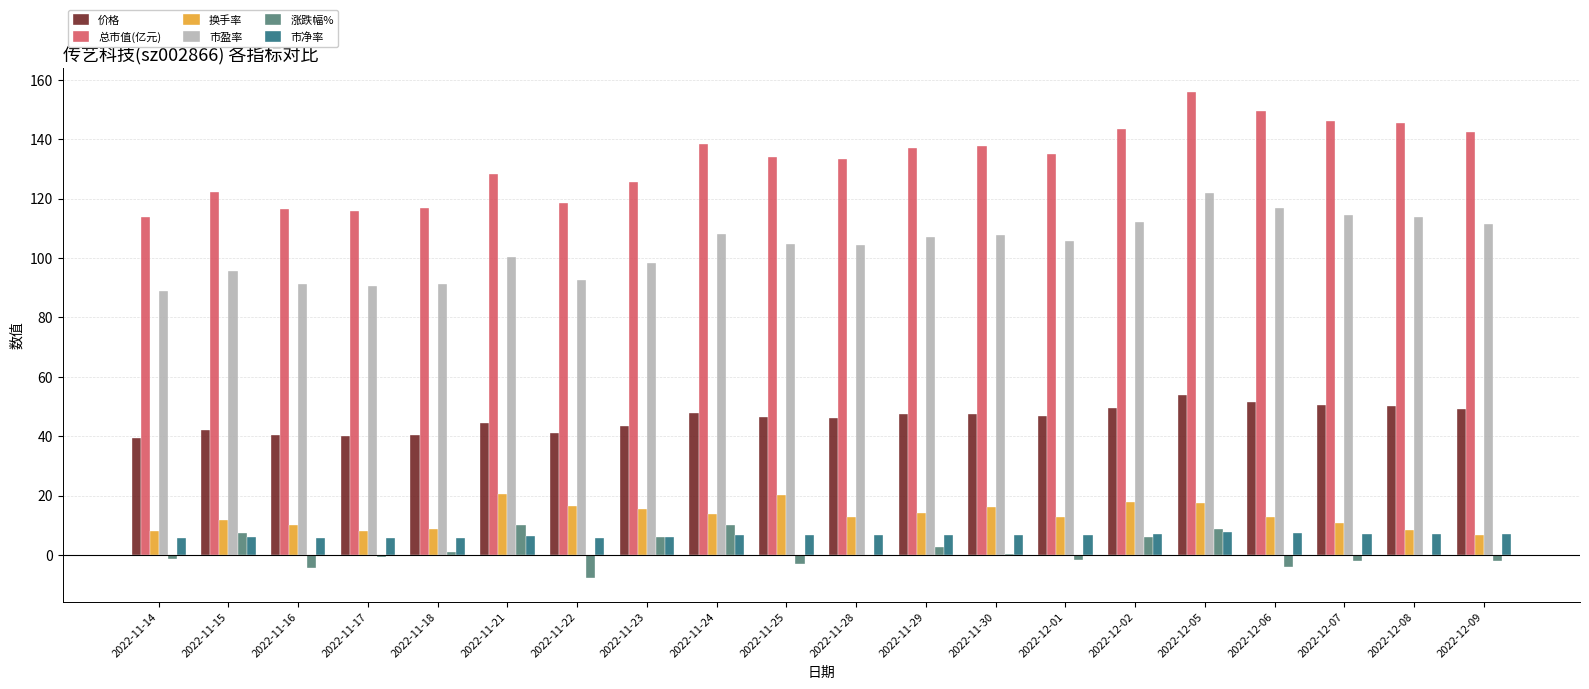

Is the value of 涨跌幅% at 2022-11-24 greater than the value of 市净率 at 2022-12-08?

Yes